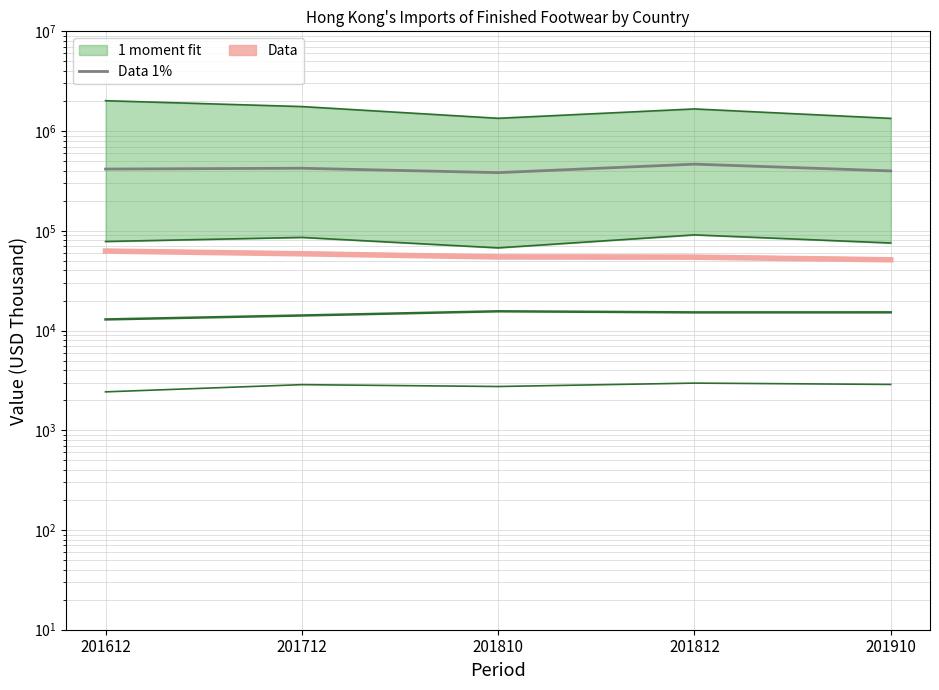

List the labels in order of value, smallest first.

201810, 201910, 201612, 201712, 201812